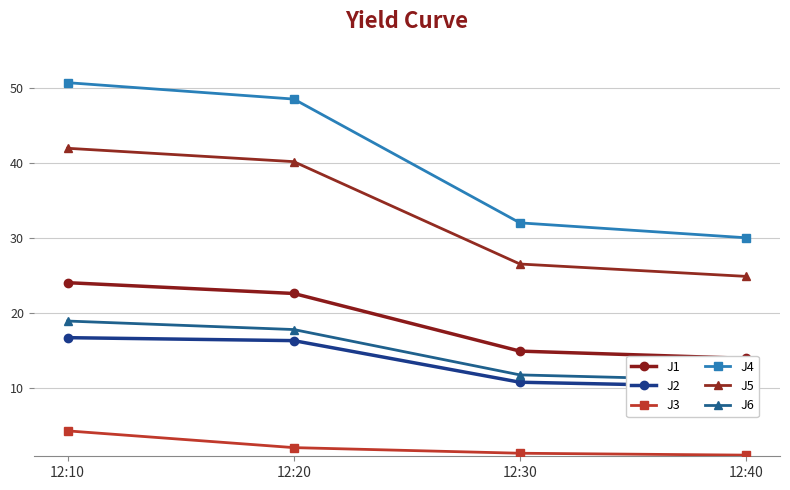

List the series in order of their peak value, lowest first.

J3, J2, J6, J1, J5, J4